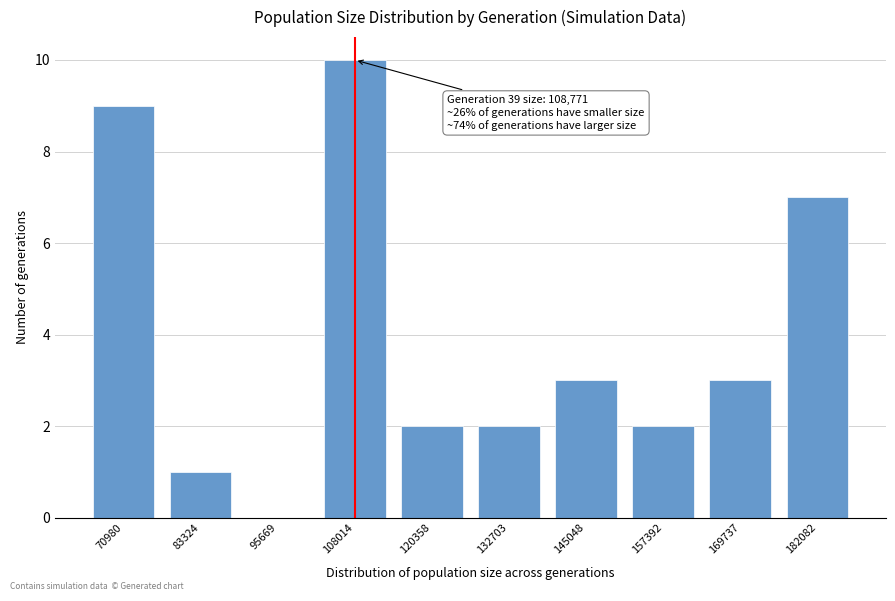

Reading left to right, transcribe all the data shown in this chart.

70980=9	83324=1	95669=0	108014=10	120358=2	132703=2	145048=3	157392=2	169737=3	182082=7